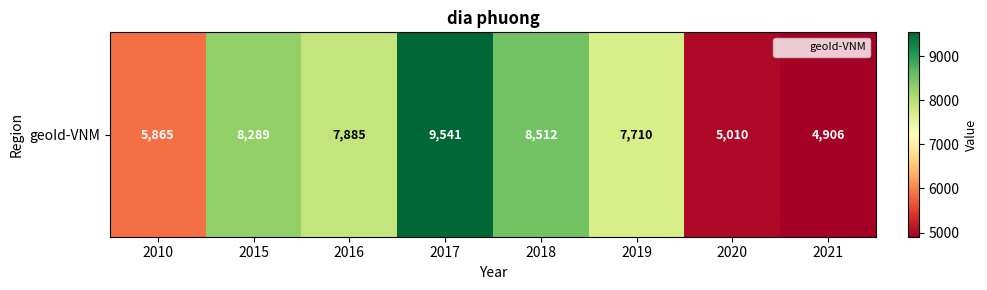

Count the number of categories in the chart.

8